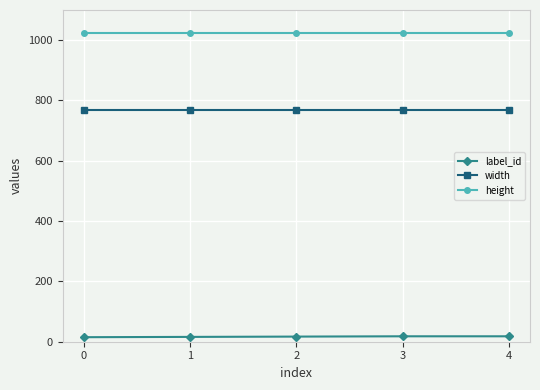

Which series has the largest total across all categories?

height